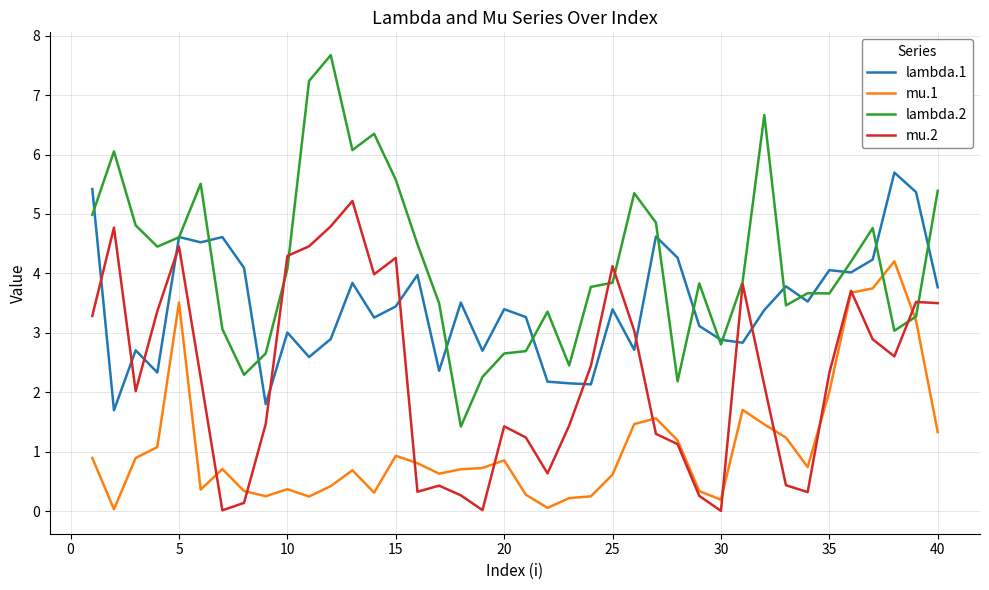

Count the number of categories in the chart.

40